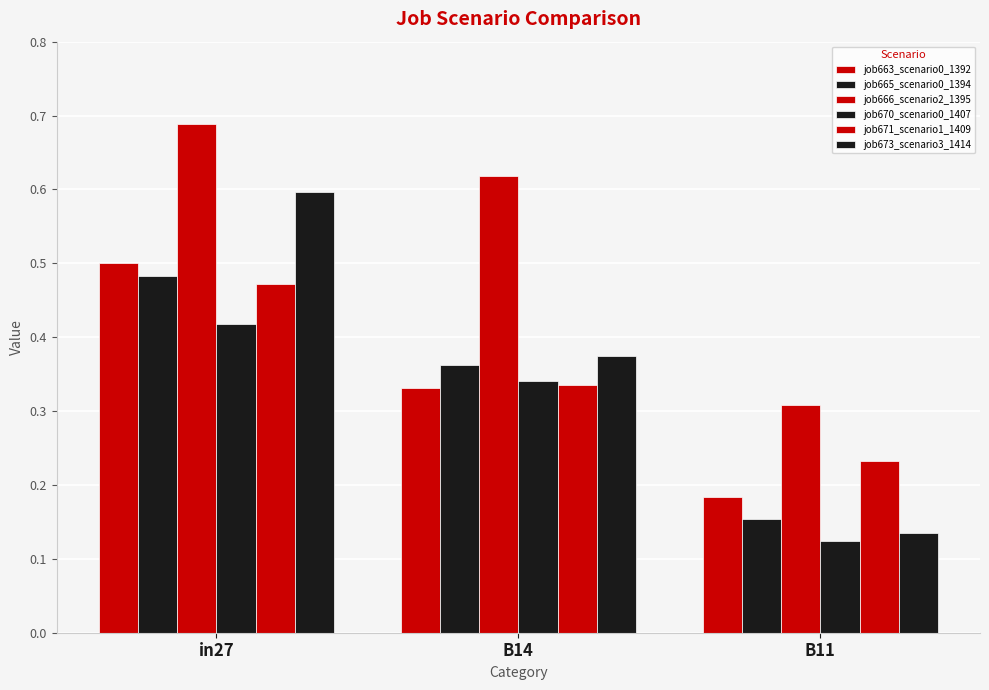

Does the chart contain any negative values?

No